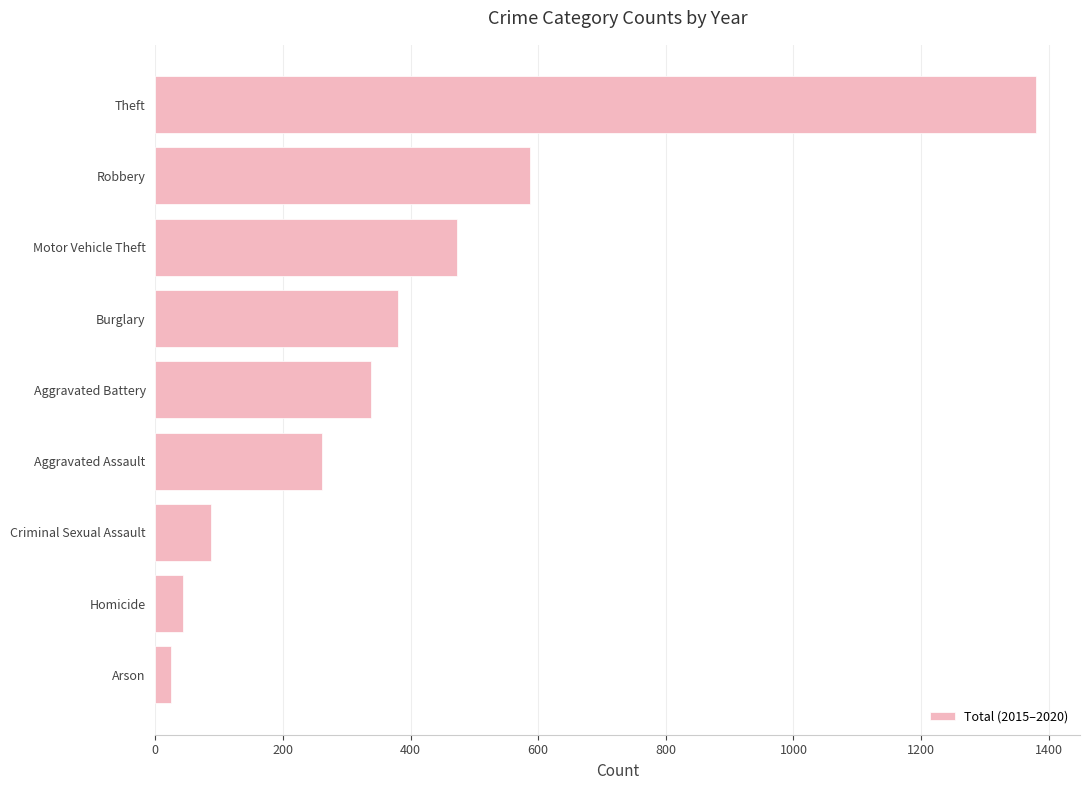

Between Motor Vehicle Theft and Aggravated Battery, which is larger?

Motor Vehicle Theft